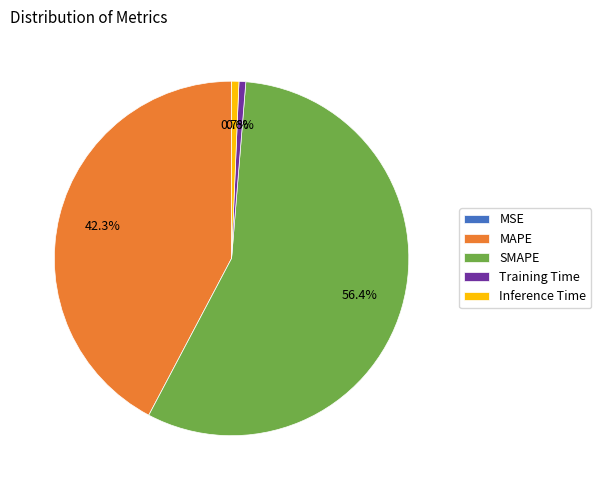

What is the largest slice in the pie chart?

SMAPE